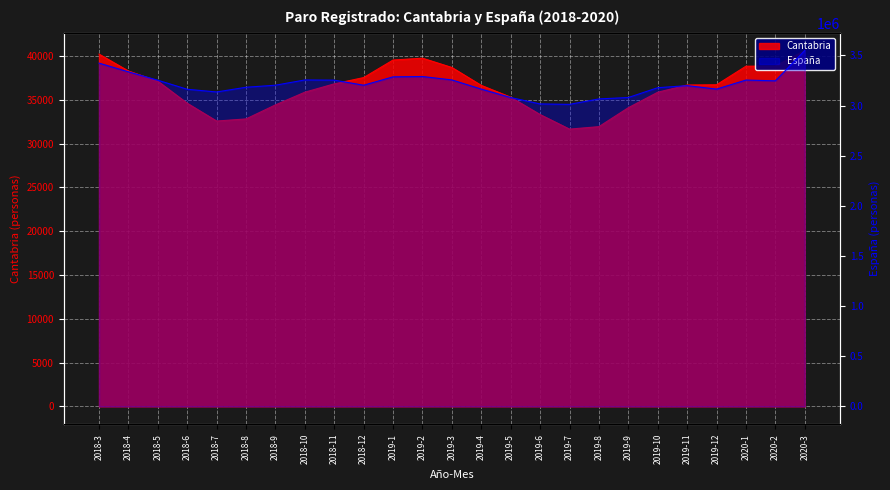

Between 2018-4 and 2019-12, which is larger?

2018-4